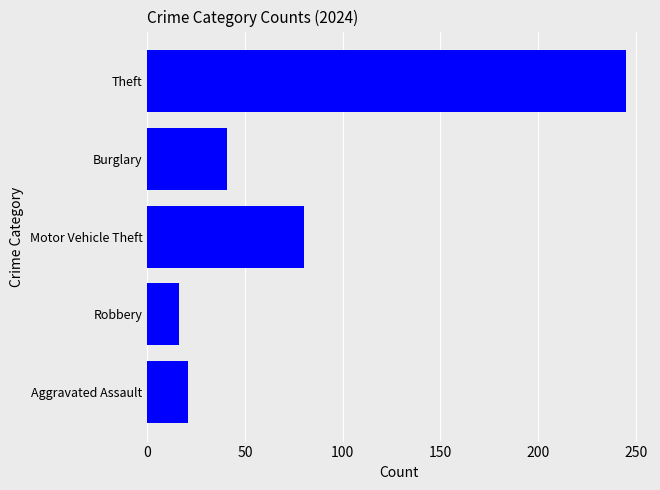

Where is the data nearest to the value 130?

Motor Vehicle Theft